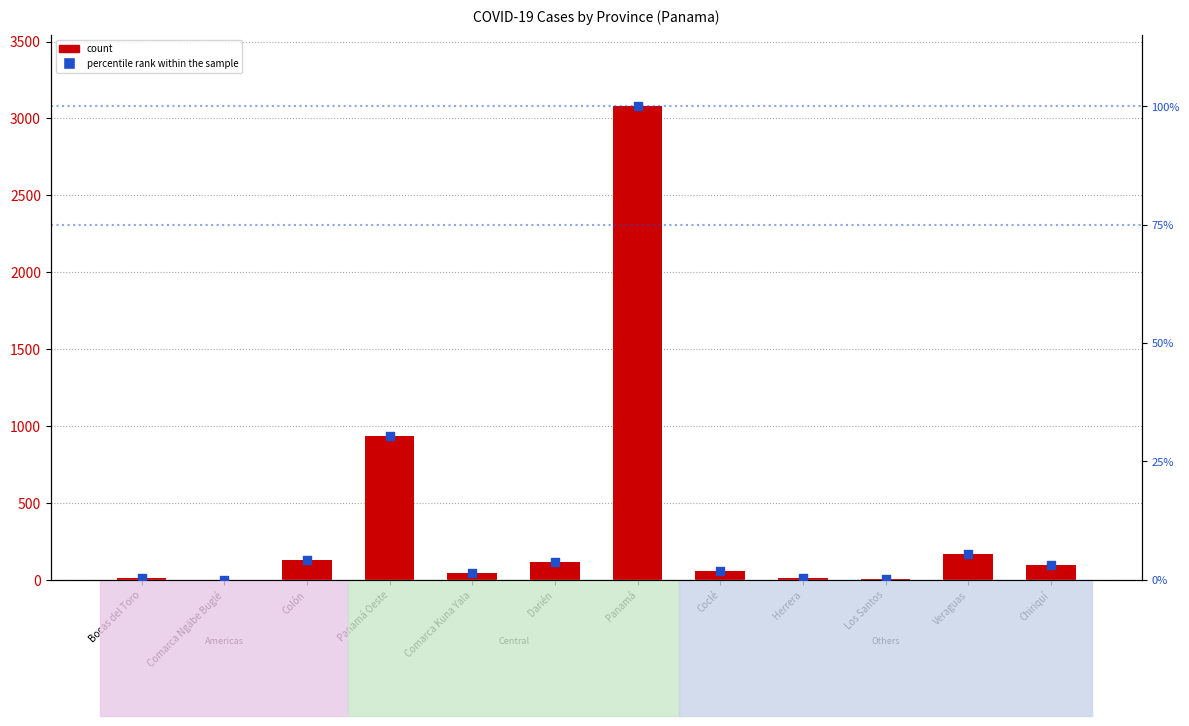

Which series reaches the maximum Y coordinate?

count